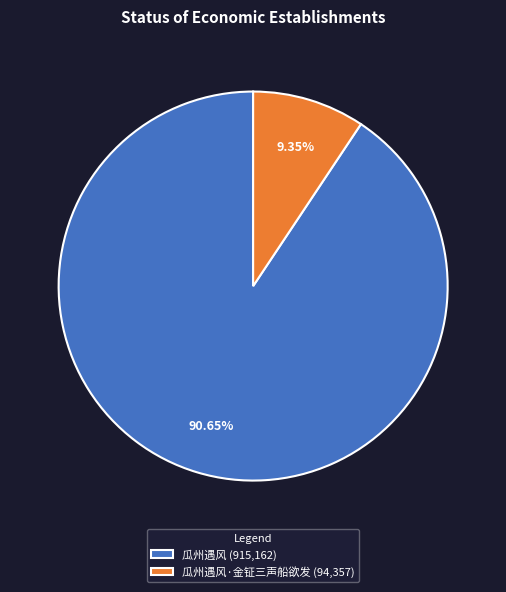

Which slice is the smallest?

瓜州遇风·金钲三声船欲发 (94,357)